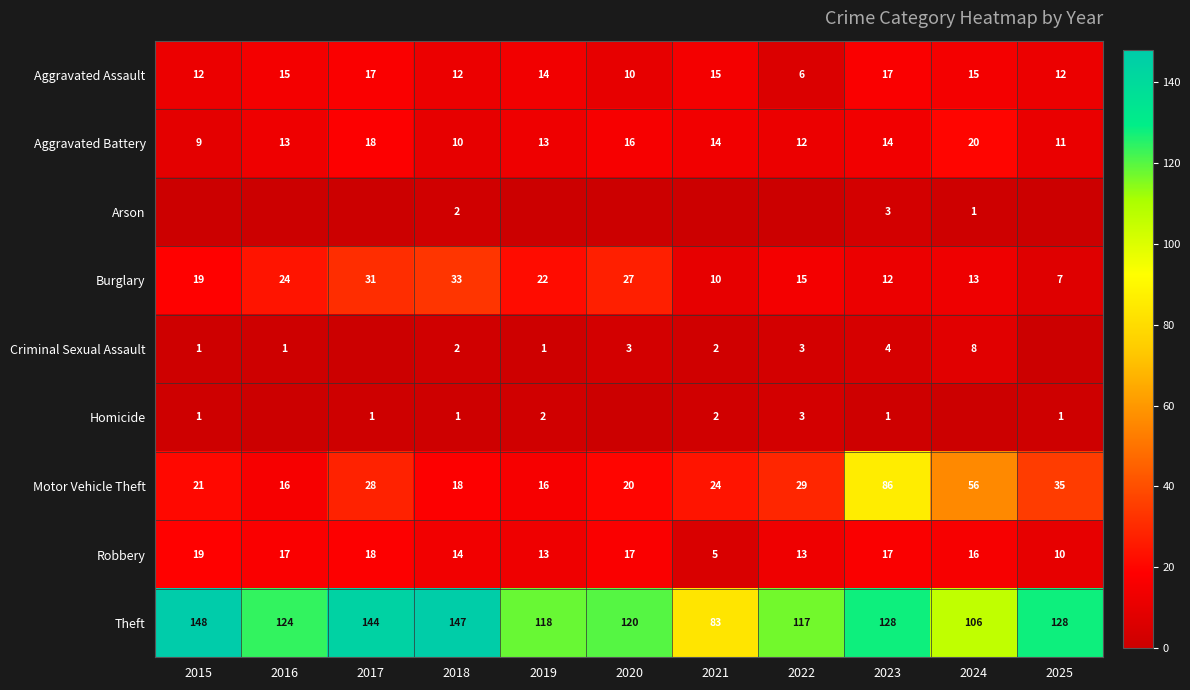

What is the sum of the Theft values at 2019 and 2016?

242